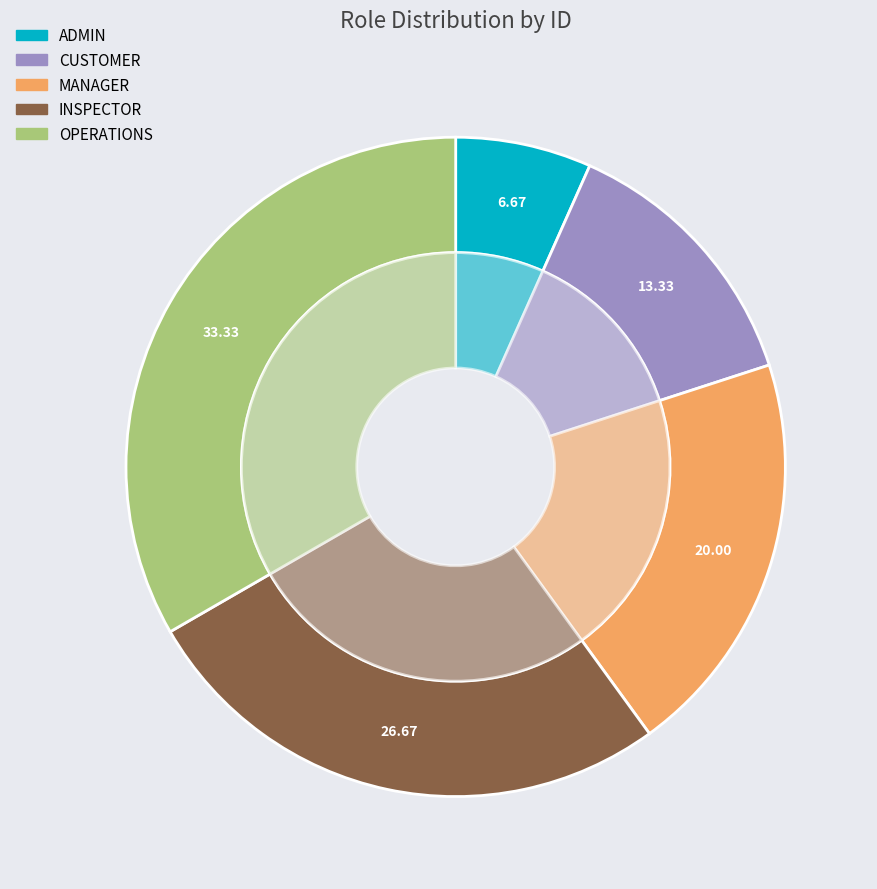

To the nearest percent, what is the difference between the MANAGER and INSPECTOR slice percentages?

7%